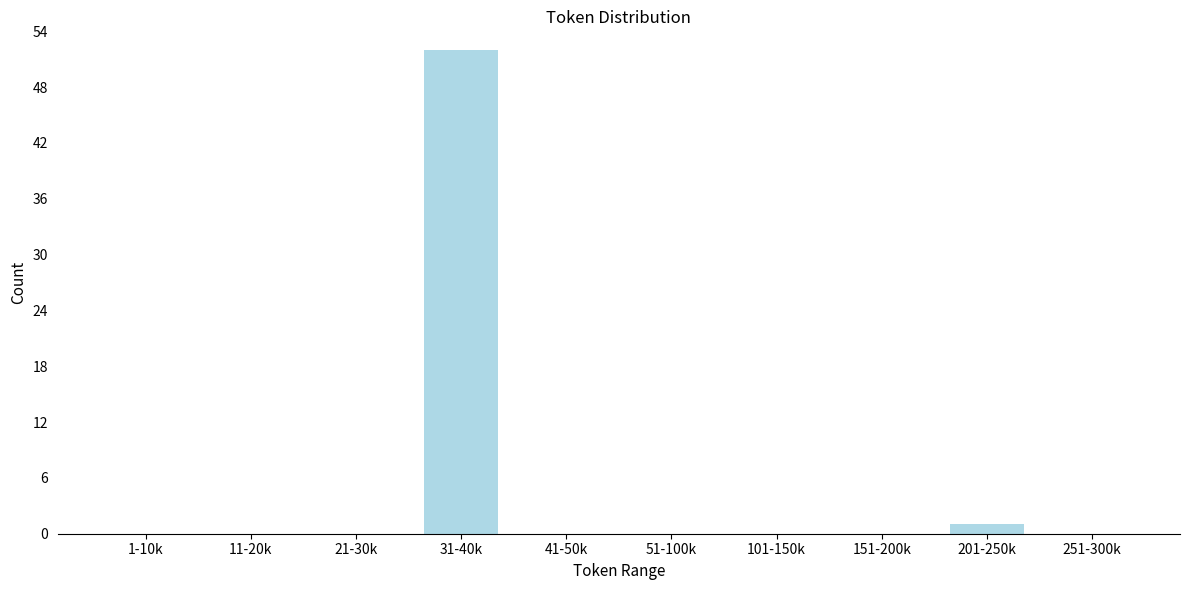

Reading right to left, extract all data points from this chart.

251-300k=0	201-250k=1	151-200k=0	101-150k=0	51-100k=0	41-50k=0	31-40k=52	21-30k=0	11-20k=0	1-10k=0